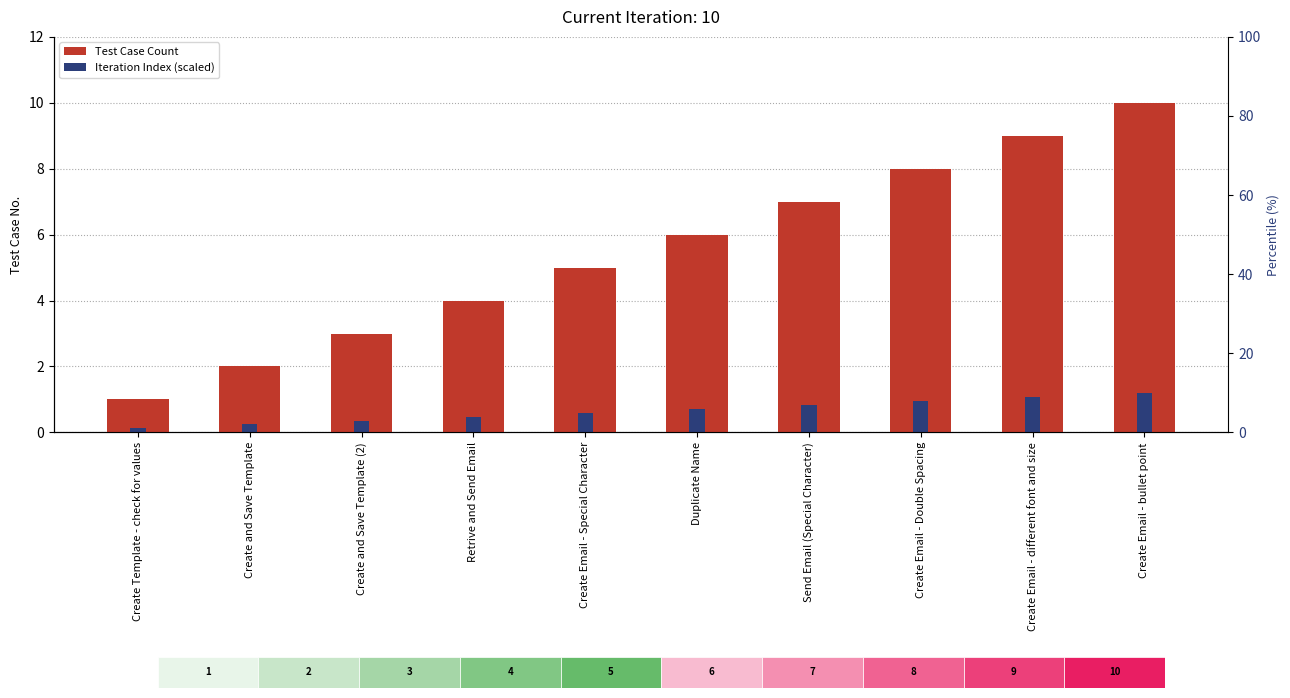

Rank the categories by Iteration Index (scaled) value from lowest to highest.

Create Template - check for values, Create and Save Template, Create and Save Template (2), Retrive and Send Email, Create Email - Special Character, Duplicate Name, Send Email (Special Character), Create Email - Double Spacing, Create Email - different font and size, Create Email - bullet point